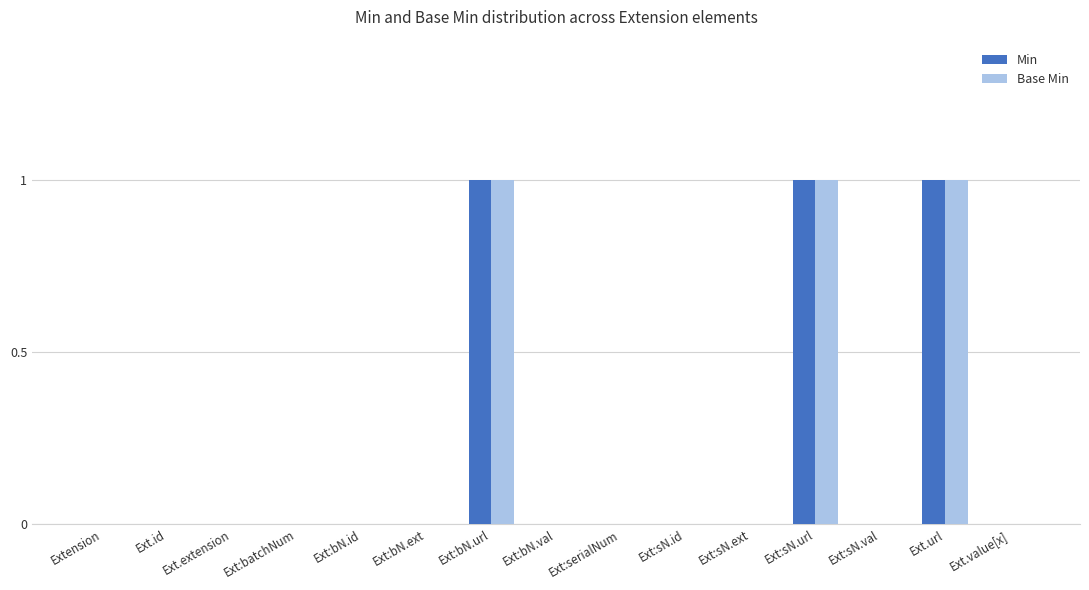

Is it true that Min equals 1 at Ext:bN.url?

True